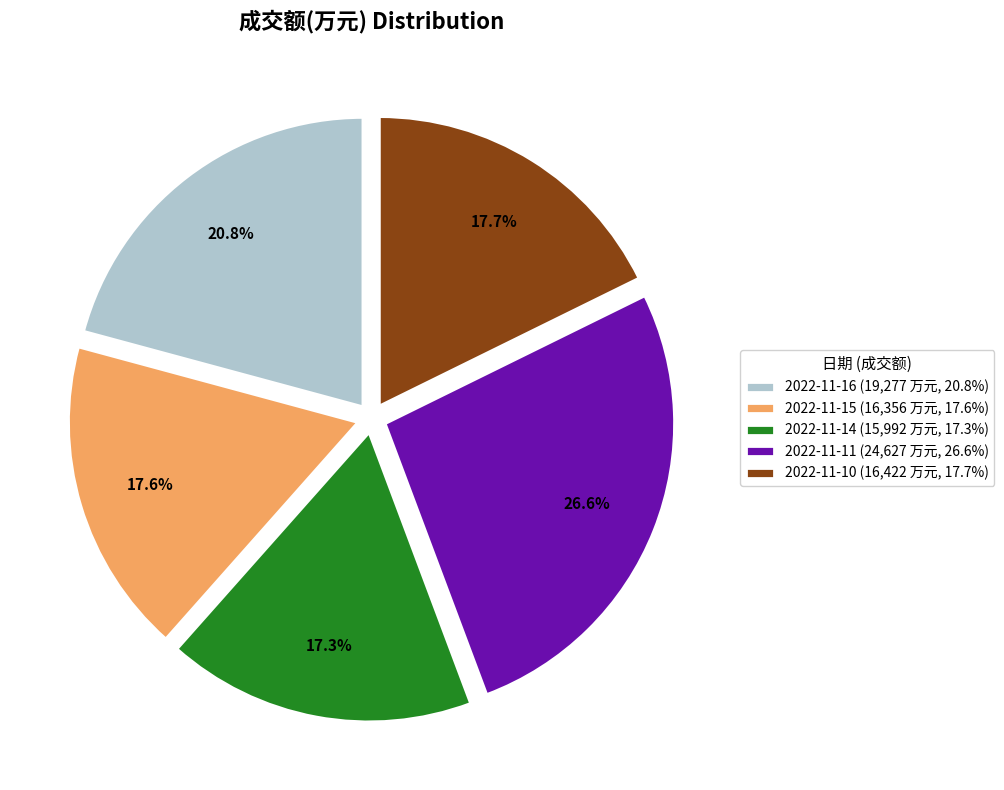

Count the number of slices in the pie.

5